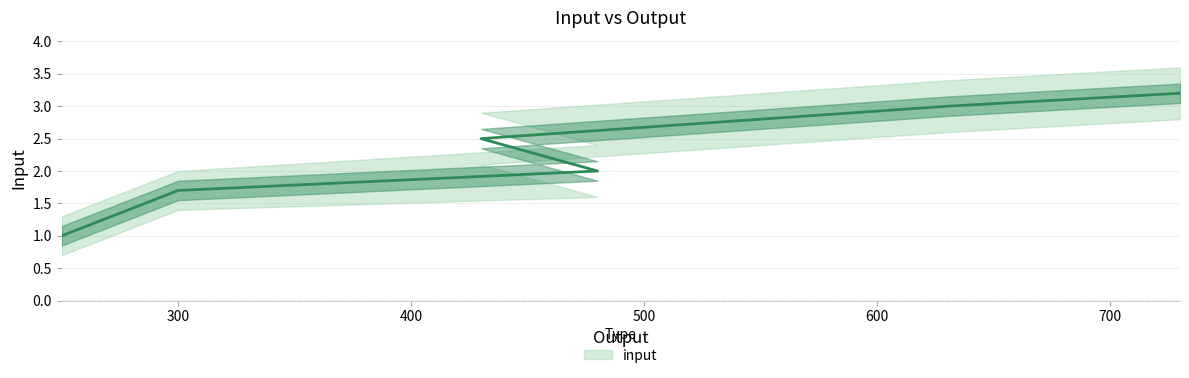

What is the difference between the maximum and minimum values in the input_lower series?

2.1